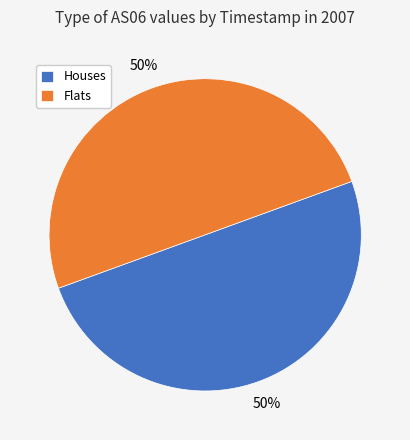

To the nearest percent, what is the average slice percentage?

50%